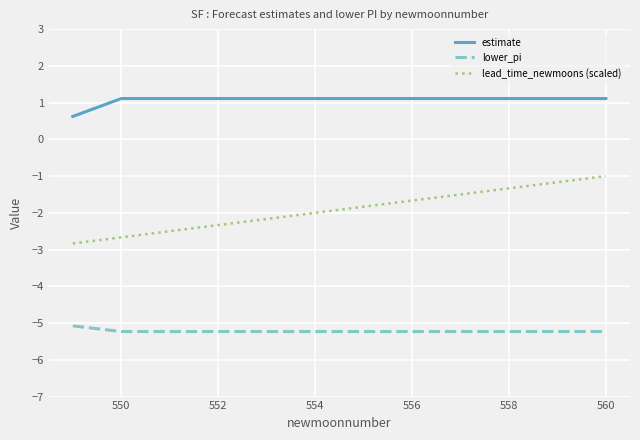

True or false: lower_pi and estimate cross at least once.

False